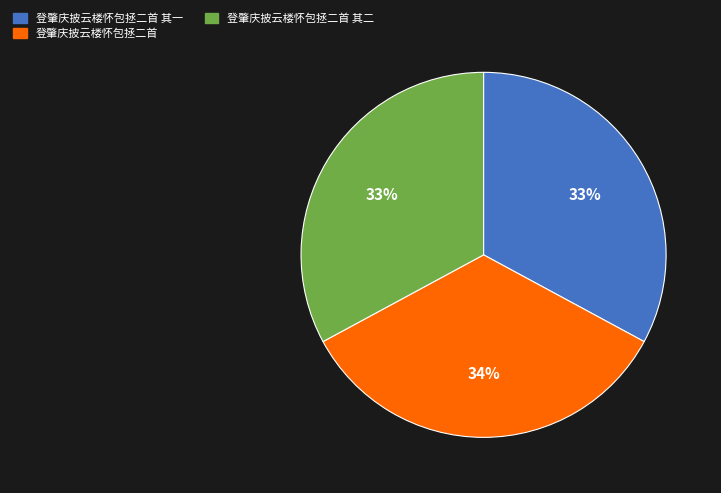

What is the largest slice in the pie chart?

登肇庆披云楼怀包拯二首